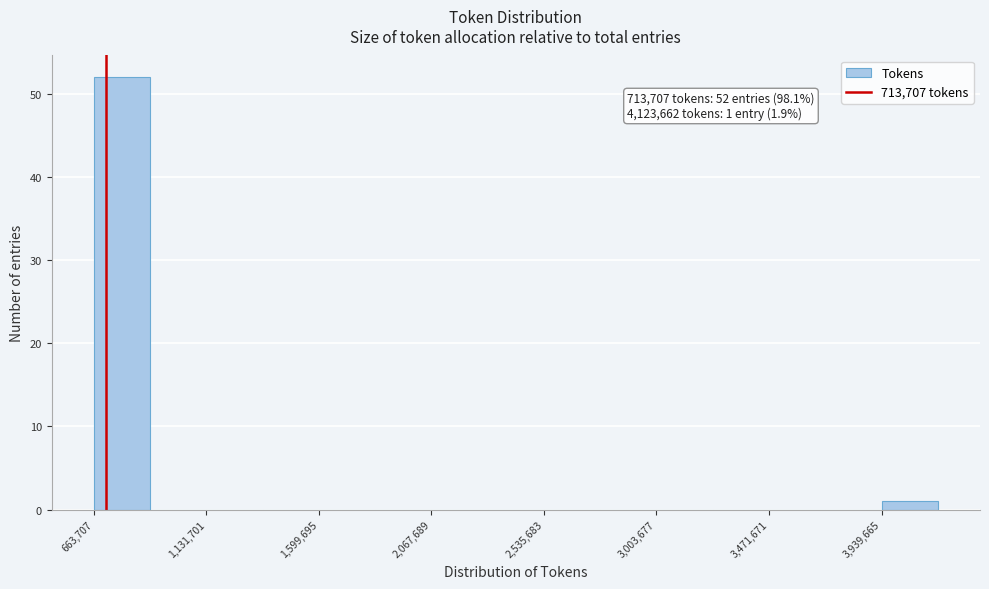

Over which range of the x-axis is the bar tallest?

650000 to 900000